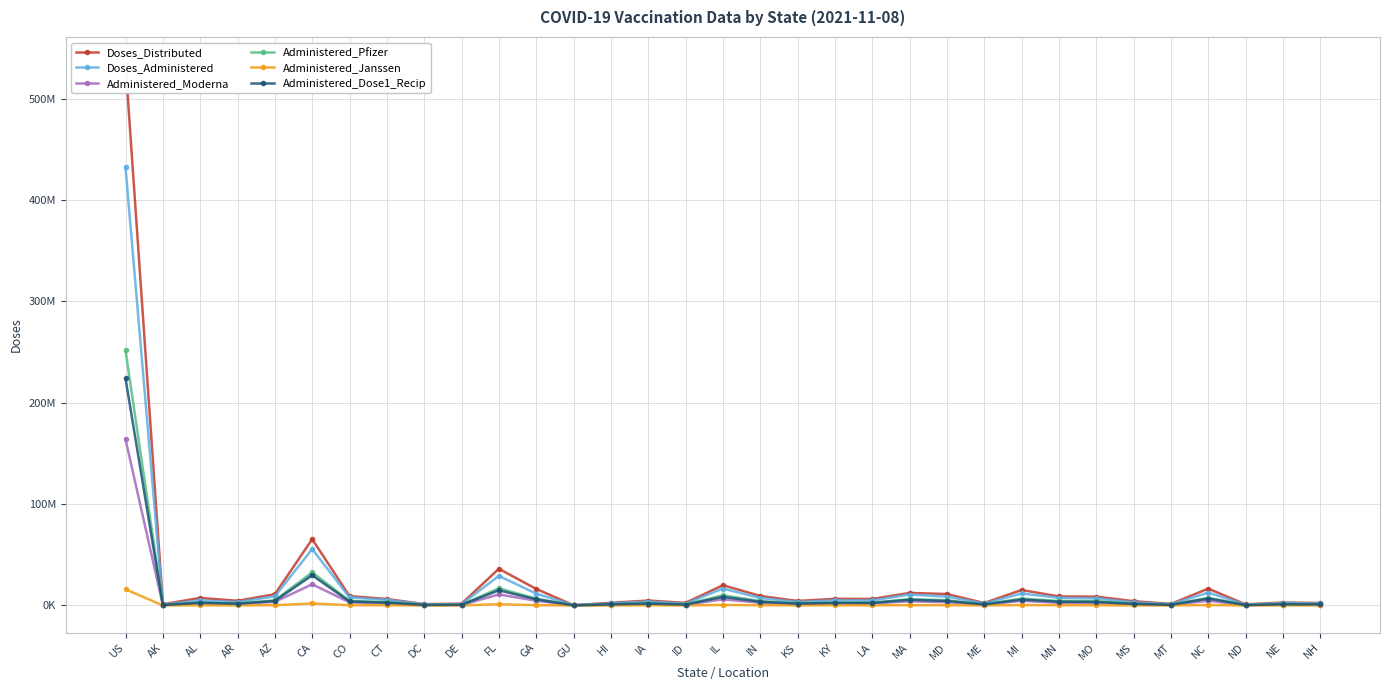

In Administered_Dose1_Recip, how many points are higher than both neighbors (excluding endpoints)?

10